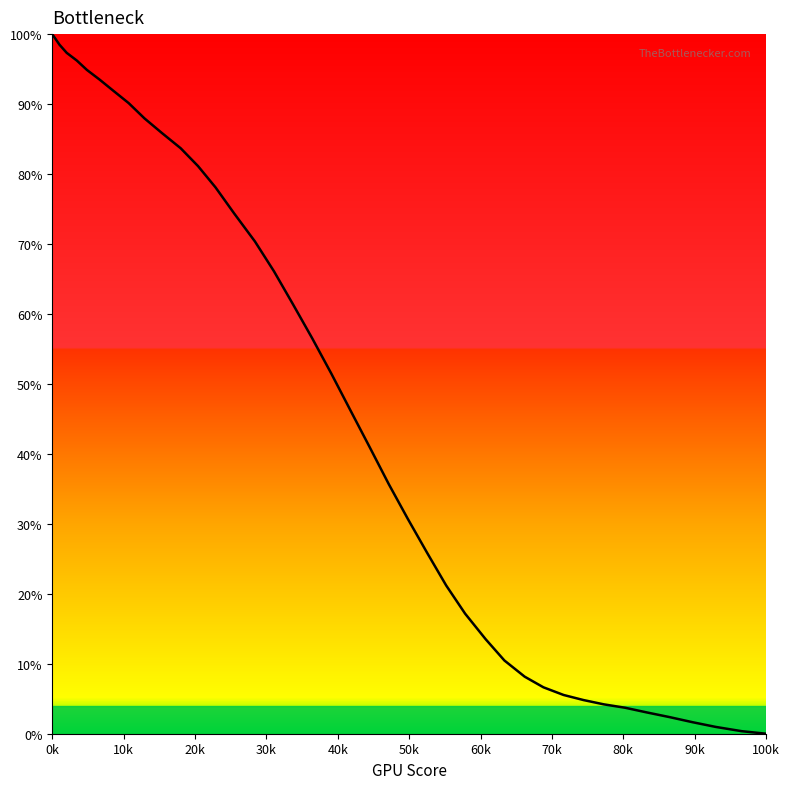

What is the difference between the maximum and minimum values?

100.0